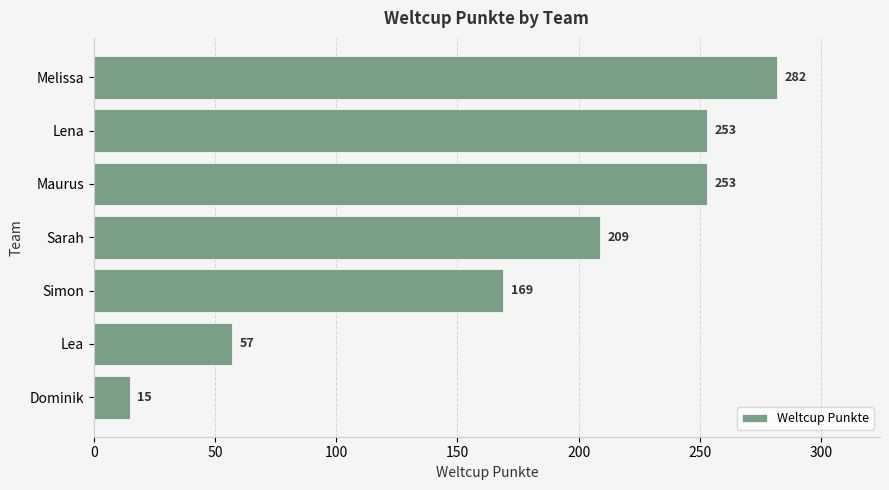

At which label is the value closest to 148?

Simon